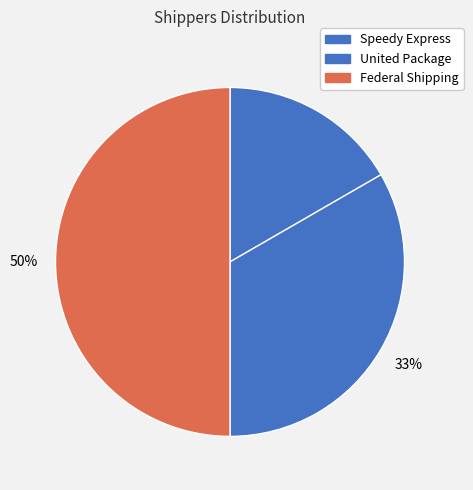

Count the number of slices in the pie.

3